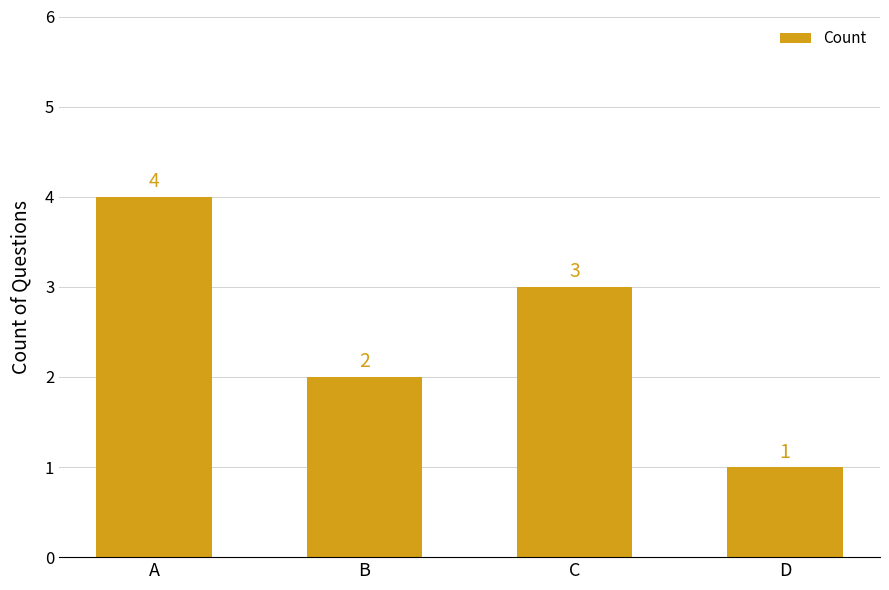

Rank the categories by value from highest to lowest.

A, C, B, D